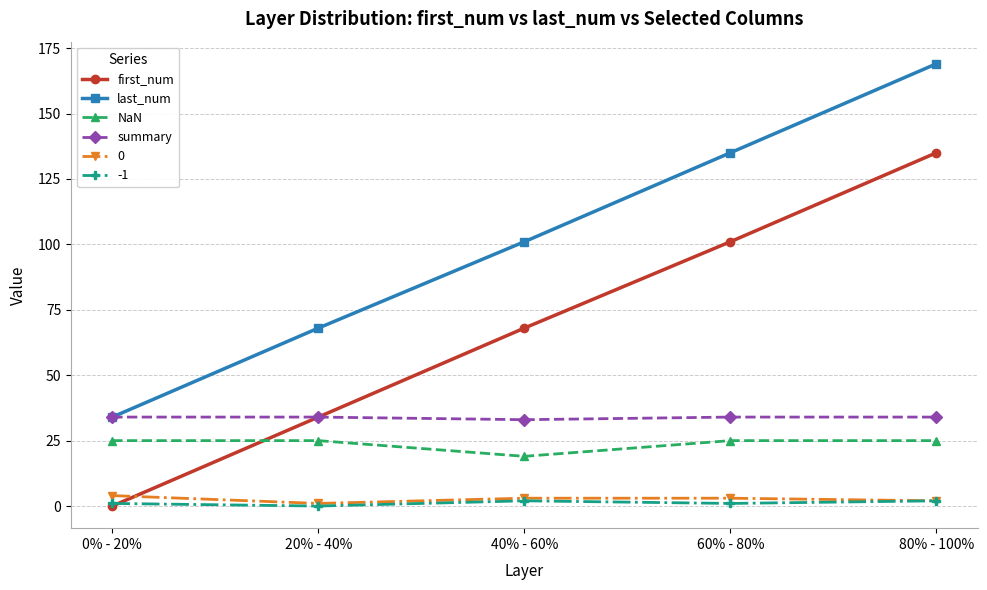

How many distinct data groups are displayed?

6